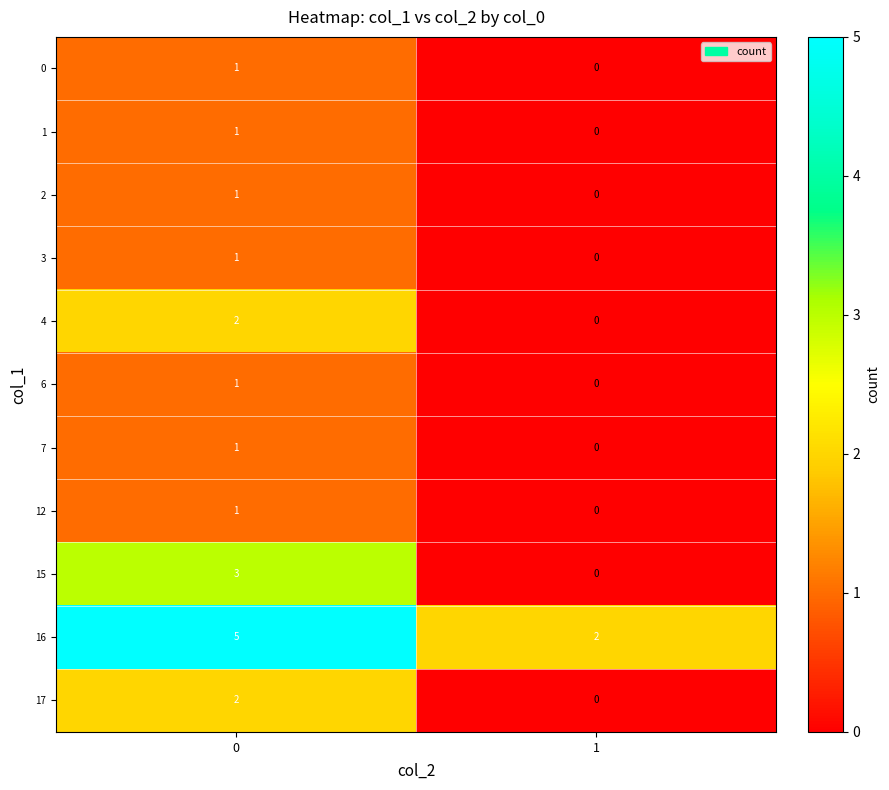

The 15 series shows 3 at 0. True or false?

True